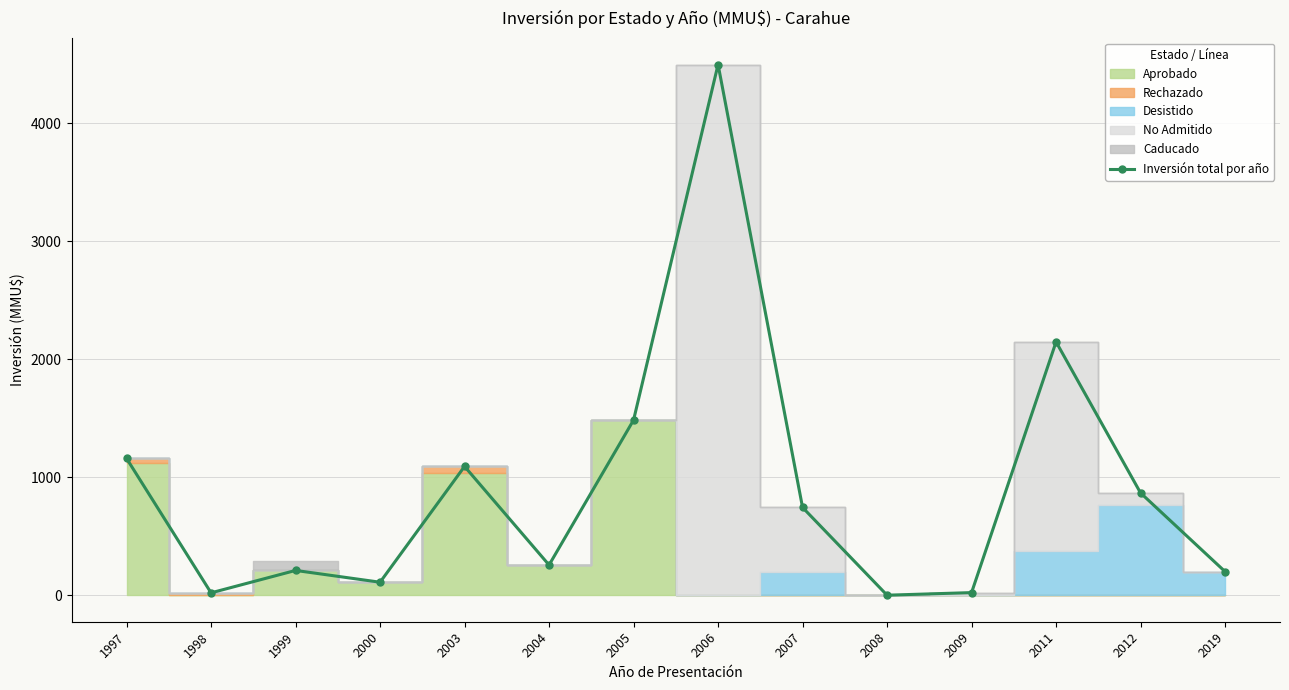

What is the sum of all values?

12814